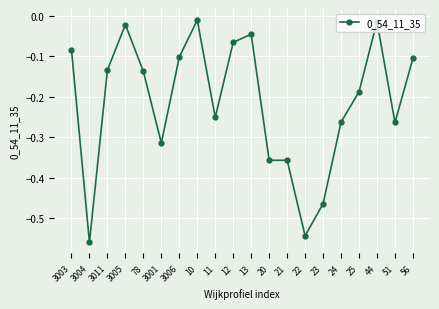

Which category has the lowest value across all series?

3004